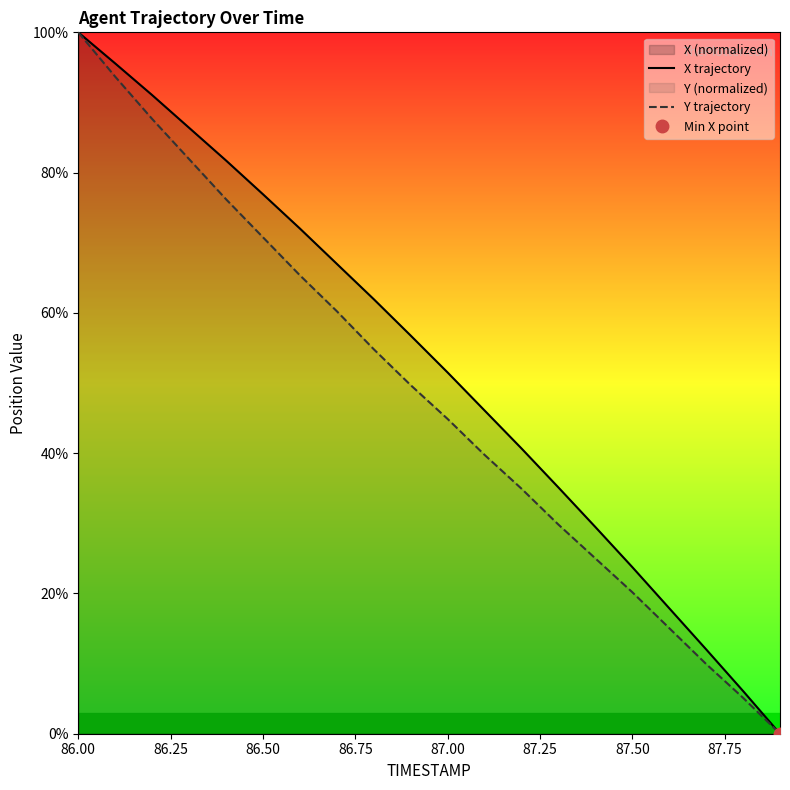

True or false: X trajectory has more than 1 points higher than both neighbors.

False